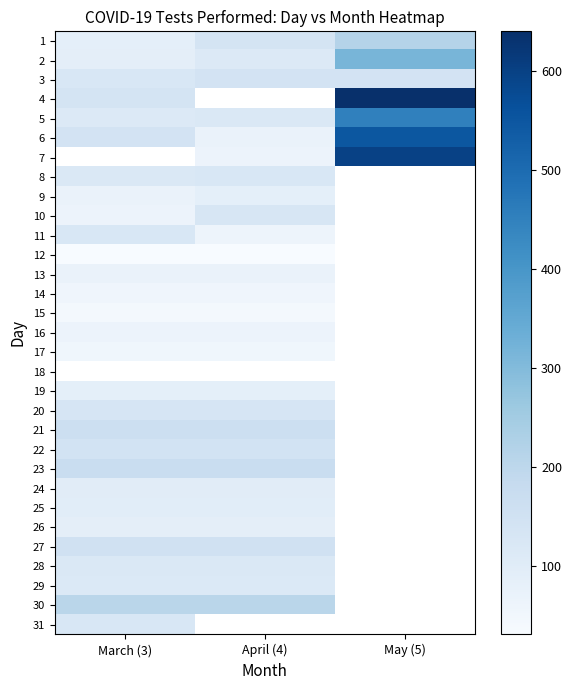

What is the maximum value shown in the chart?

640.0